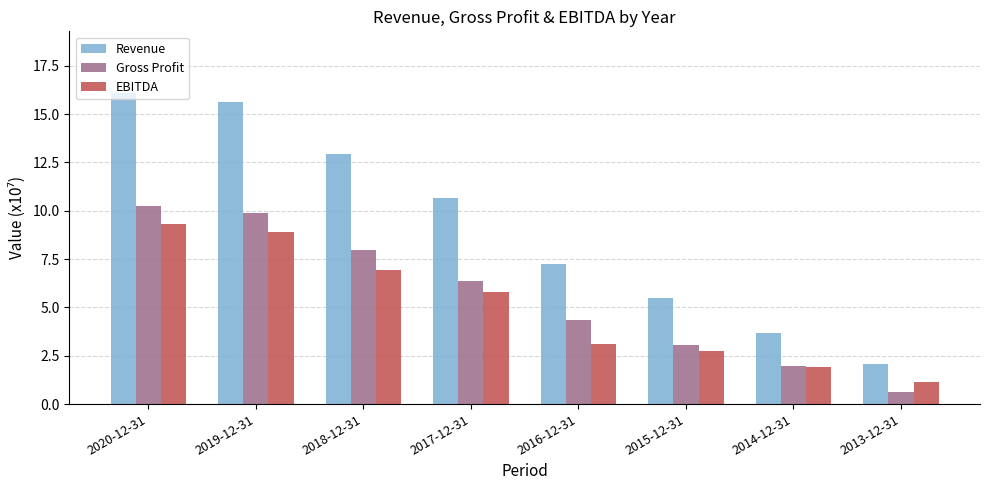

How many data points in EBITDA are above 5?

4